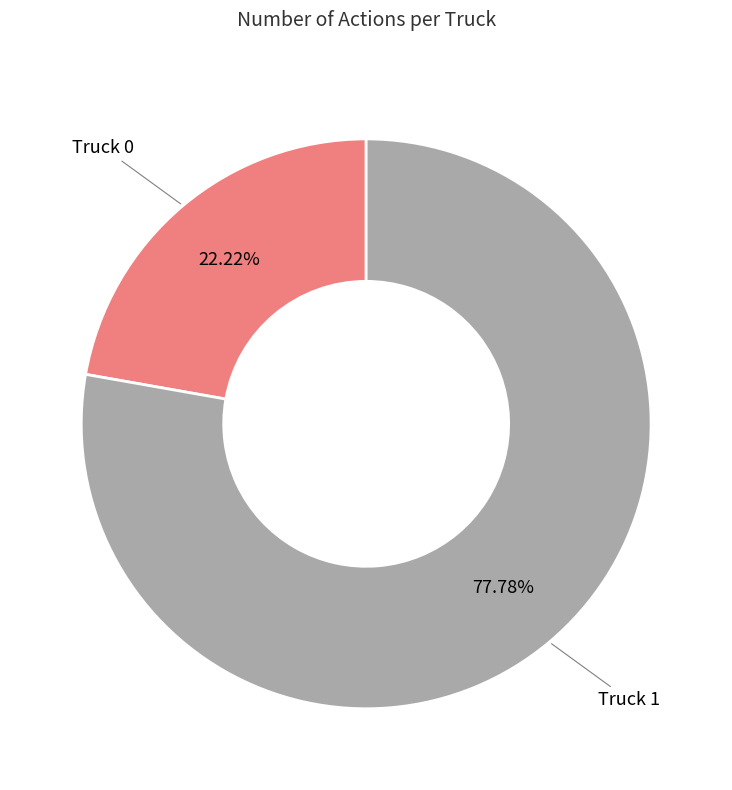

Is there a majority slice in this chart?

Yes